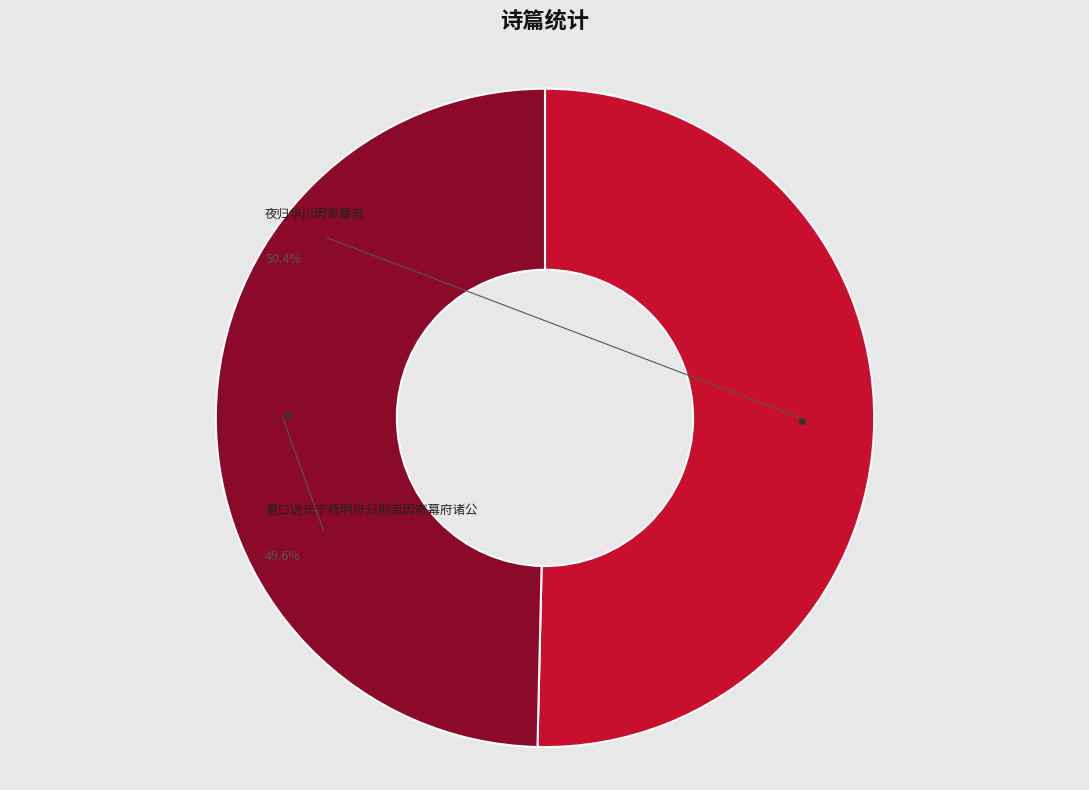

What percentage is the 夏口送长宁杨明府归荆南因寄幕府诸公 slice, to the nearest percent?

50%